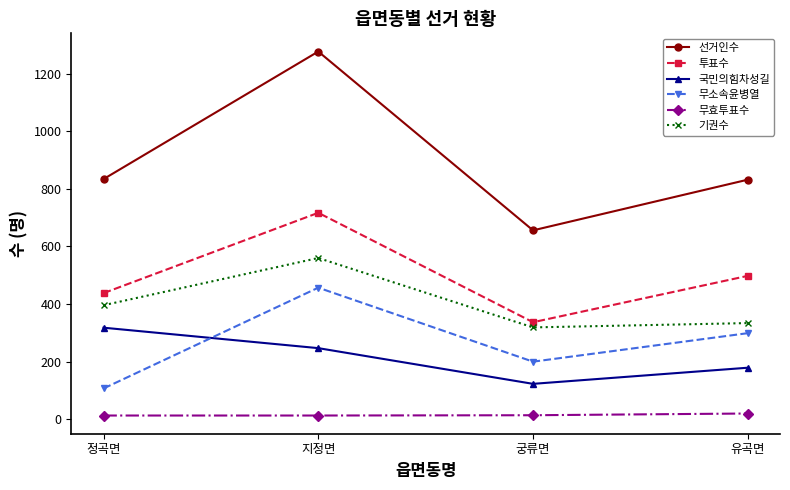

The value of 무효투표수 at 궁류면 is 14. True or false?

True